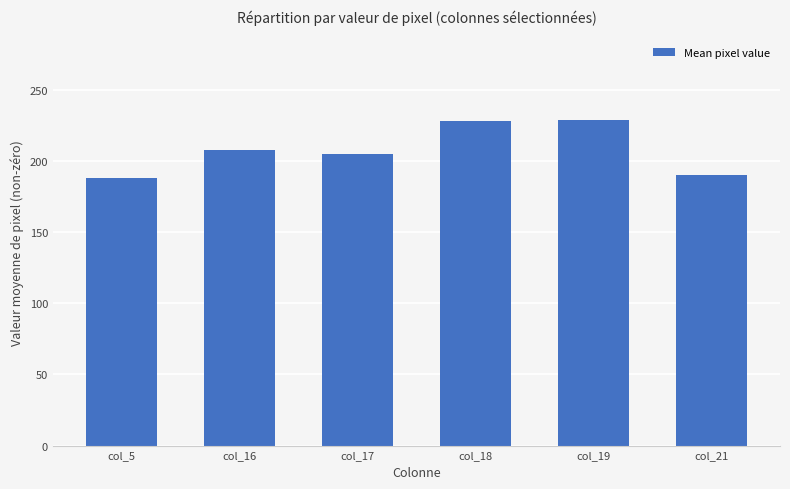

What is the value of the 1st bar from the left?

188